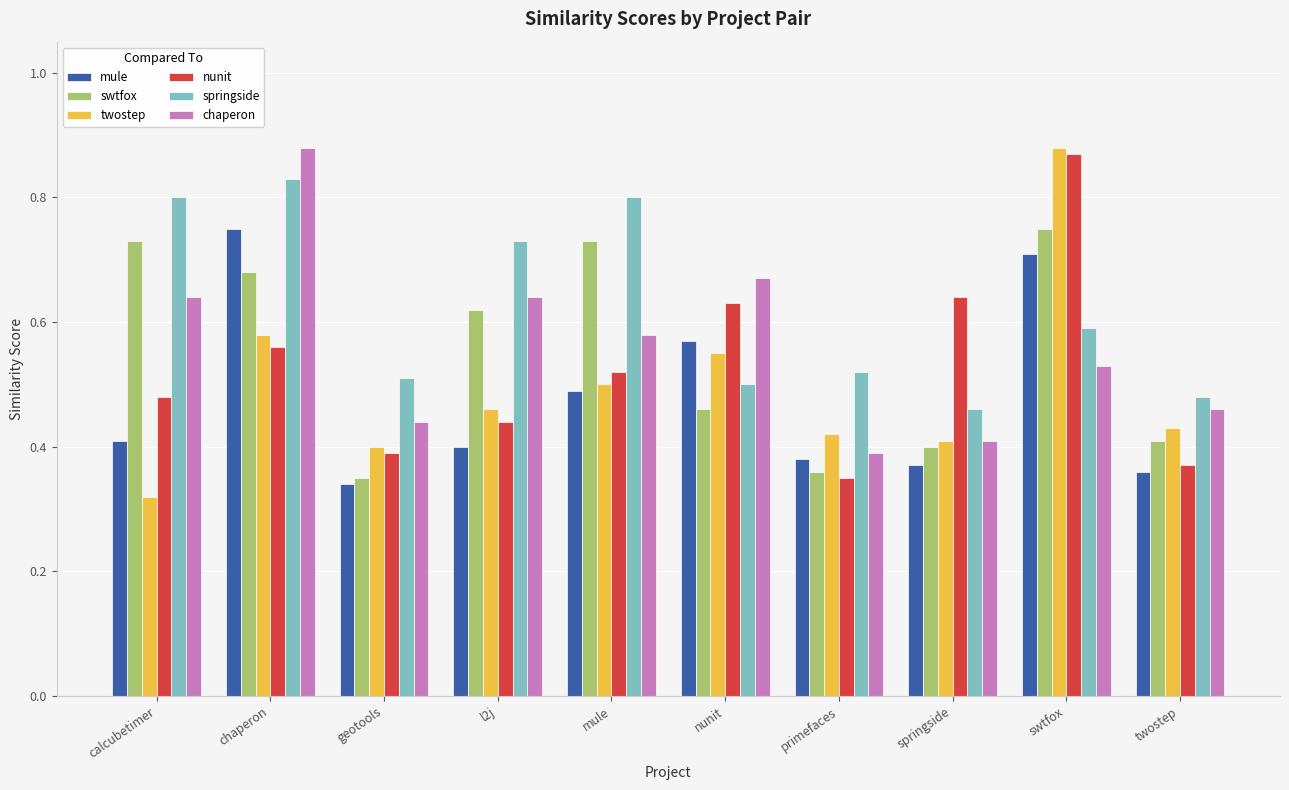

Where is twostep nearest to the value 0?

calcubetimer